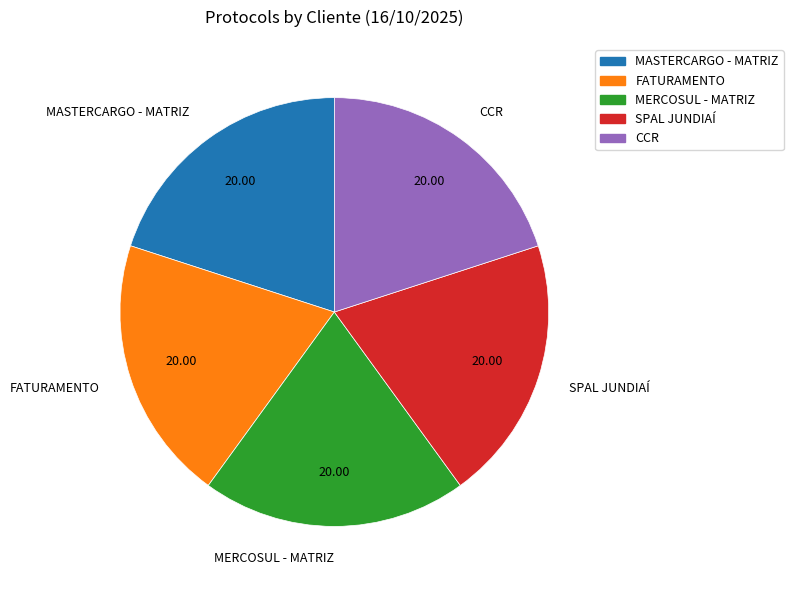

What is the ratio of the value at MERCOSUL - MATRIZ to the value at CCR?

1.0